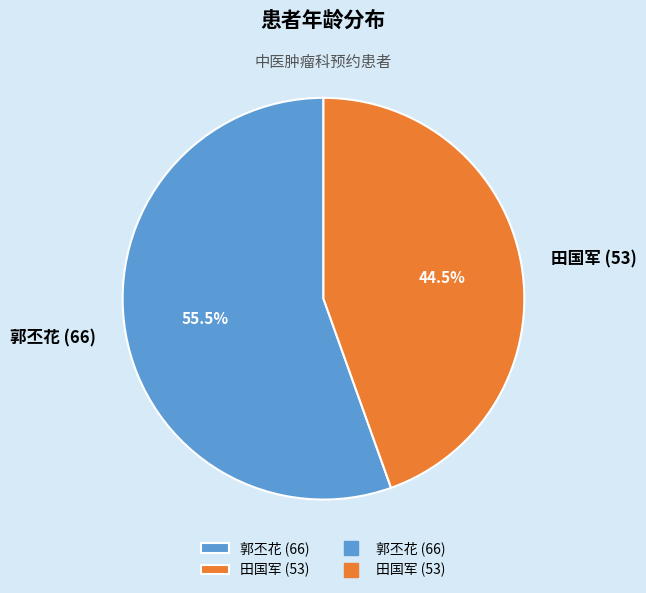

Which category has the biggest portion of the pie?

郭丕花 (66)